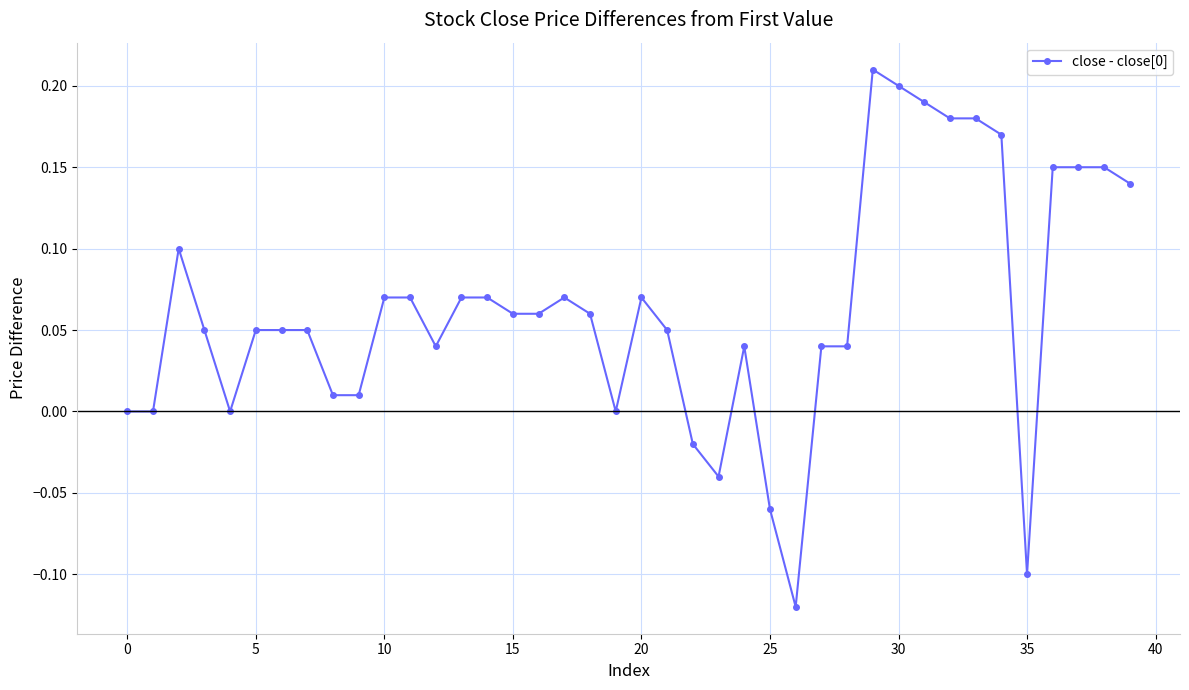

True or false: the data has more than 2 interior local peaks.

True